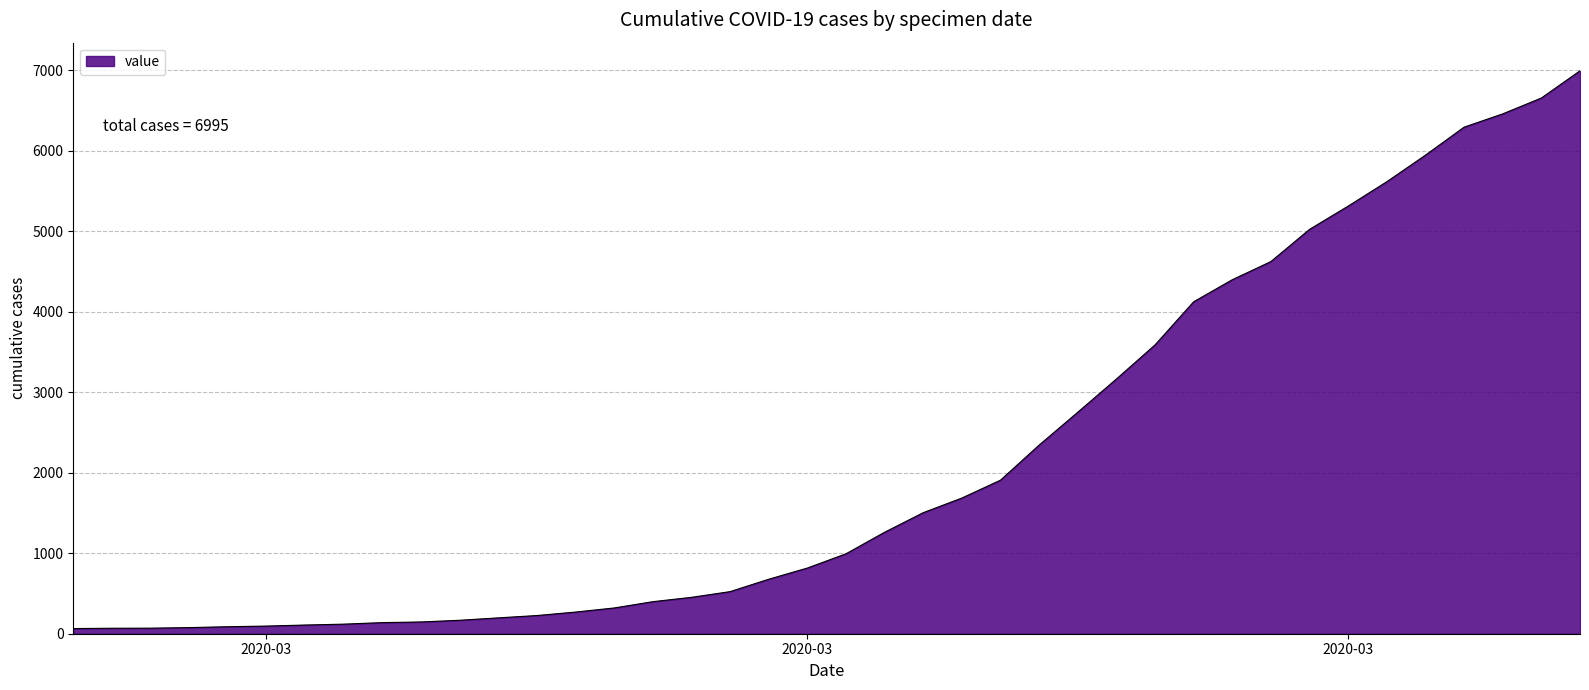

What is the difference between the maximum and minimum values?

6931